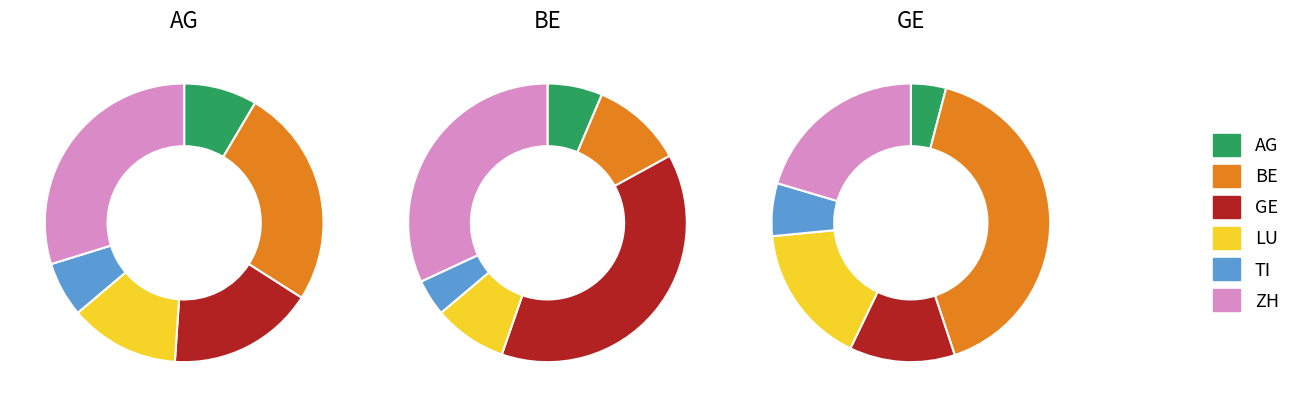

True or false: LU accounts for 18% of the total.

False